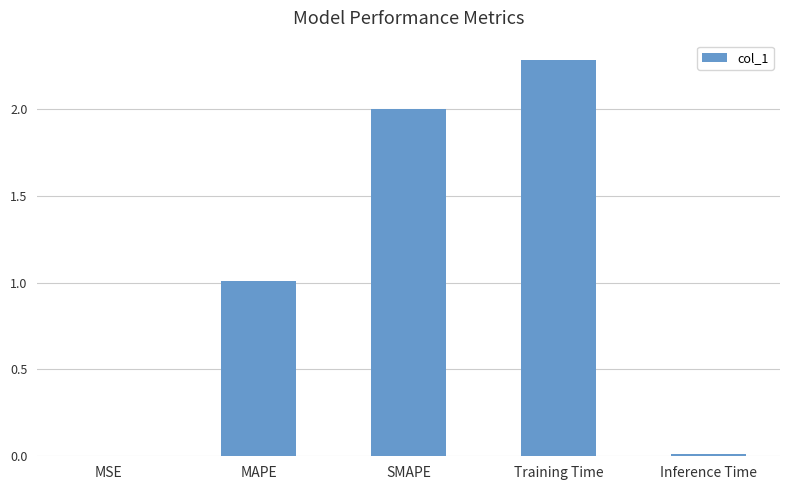

What is the maximum value shown in the chart?

2.3